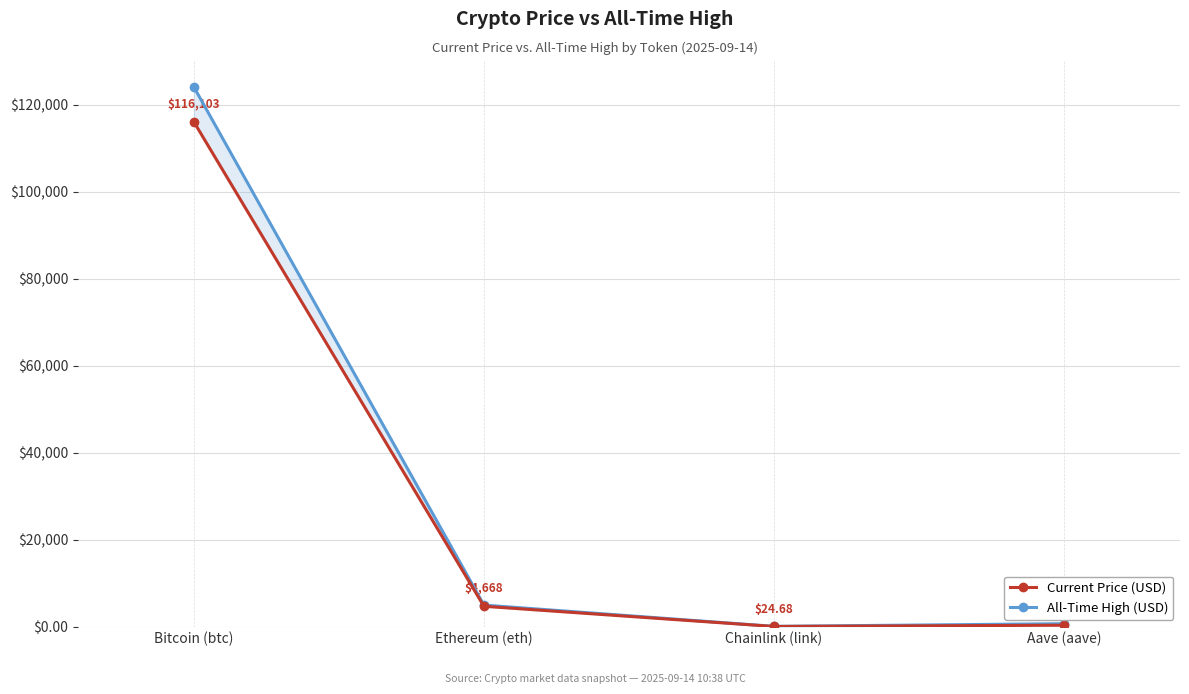

At Bitcoin (btc), list the series in order from largest to smallest.

All-Time High (USD), Current Price (USD)